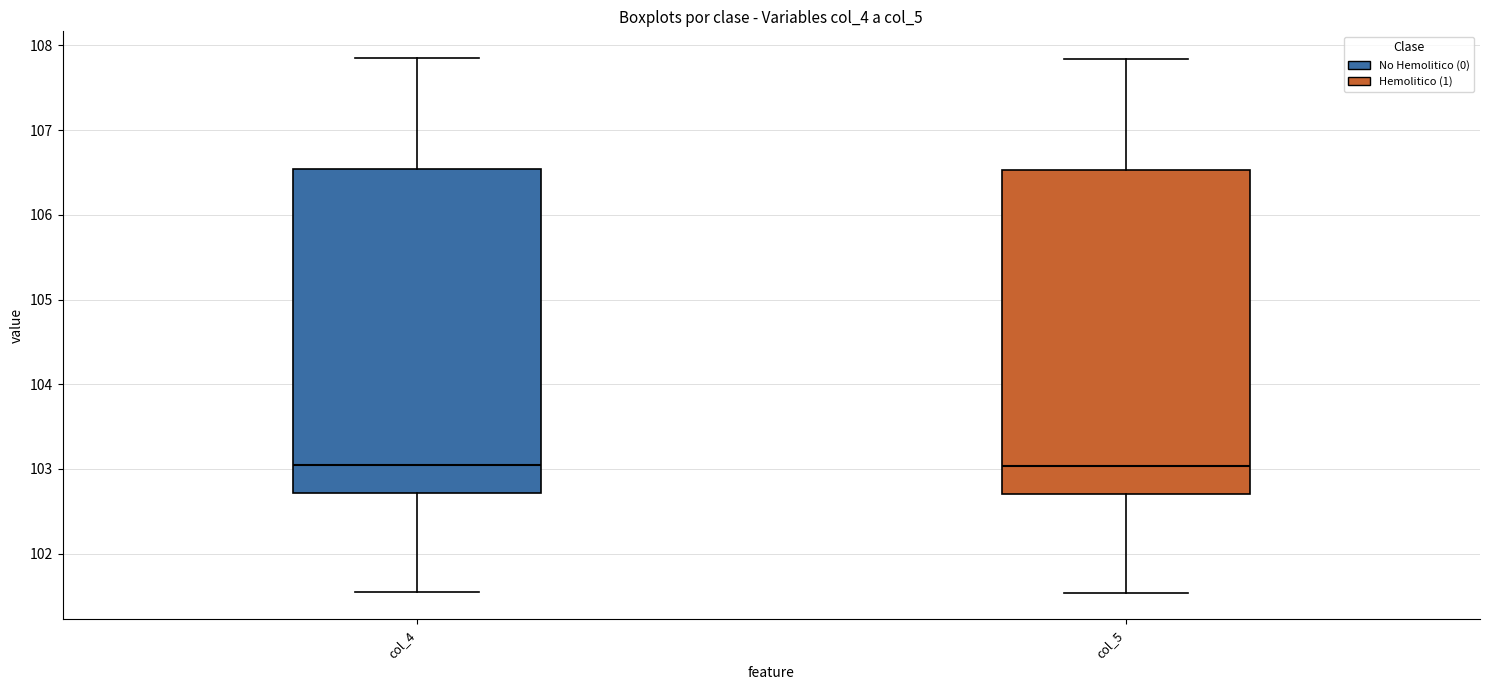

Reading left to right, transcribe this box plot: for each box, give where its median line is, the range the box spans, and where its two whiskers end, as read against the y-axis. The values are not printed on the chart, so give them approximately, as read against the axis.

col_4: median 103.1, box 102.7 to 106.5, whiskers 101.6 to 107.9
col_5: median 103.0, box 102.7 to 106.5, whiskers 101.5 to 107.8